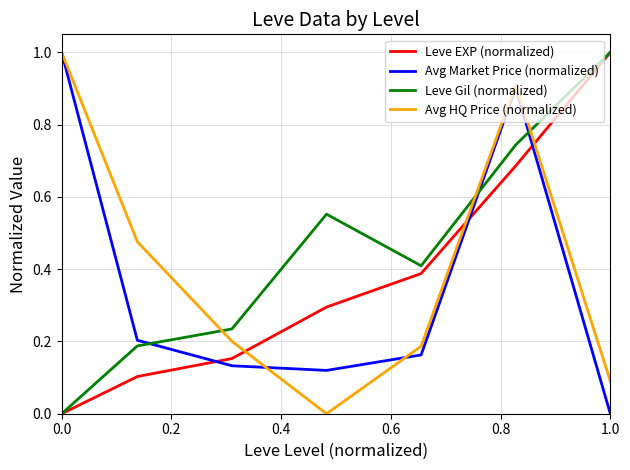

How many times do Leve EXP (normalized) and Avg HQ Price (normalized) cross each other?

3